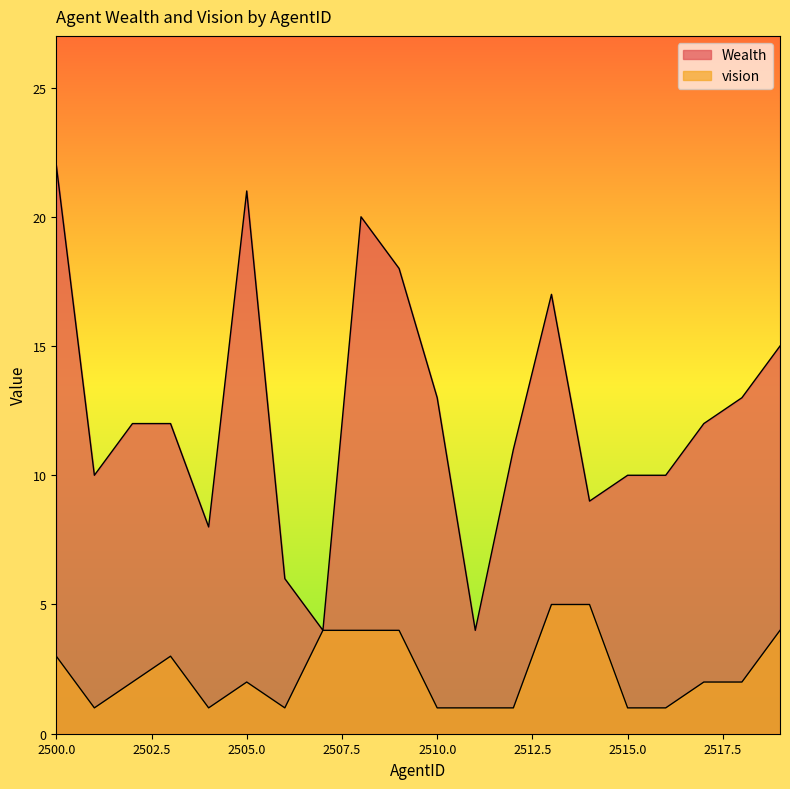

What is the spread (max minus min) of values at 2513?

12